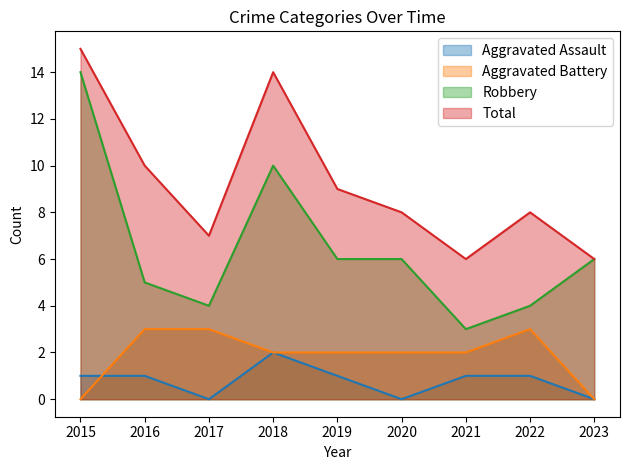

At how many categories does at least one series exceed 7?

6